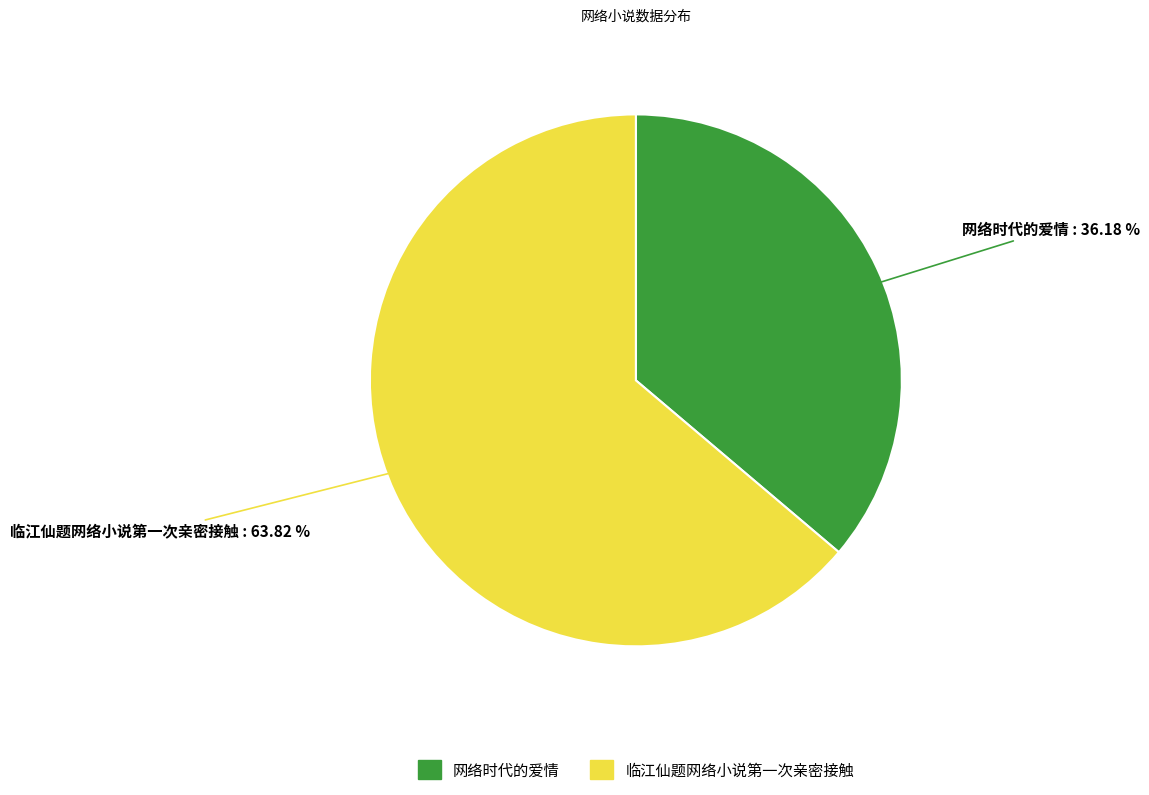

What percentage is the 临江仙题网络小说第一次亲密接触 slice, to the nearest percent?

64%